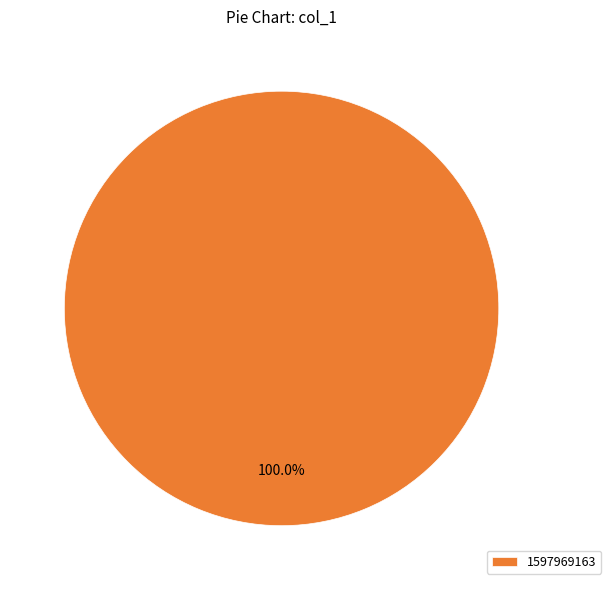

Is there any slice that represents more than half of the pie?

Yes